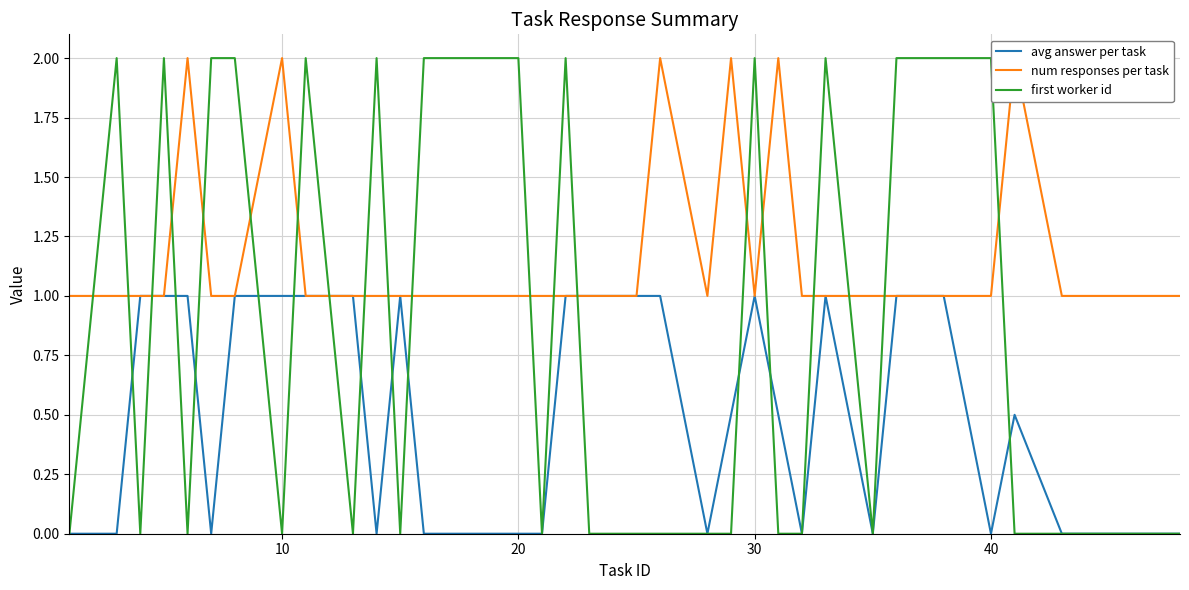

How many distinct data groups are displayed?

3